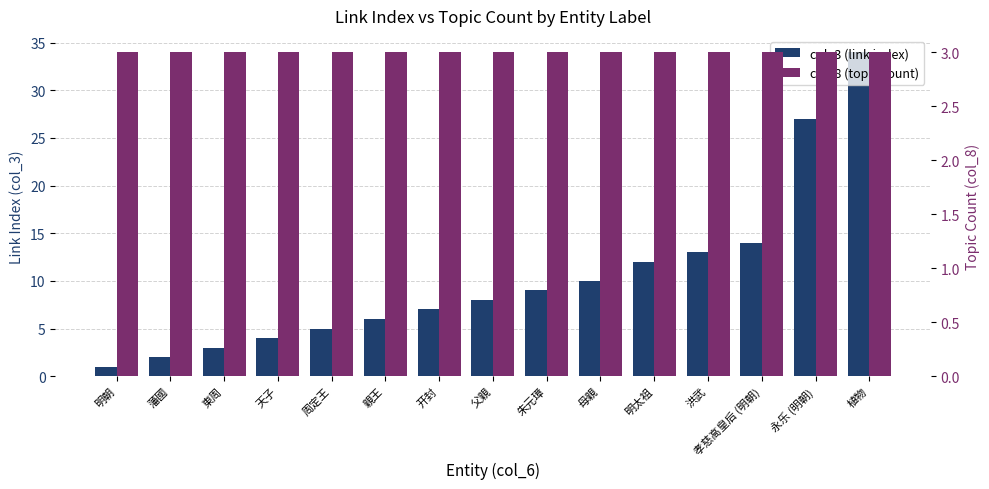

What is the value of the col_3 (link index) bar at the 8th from the left?

8